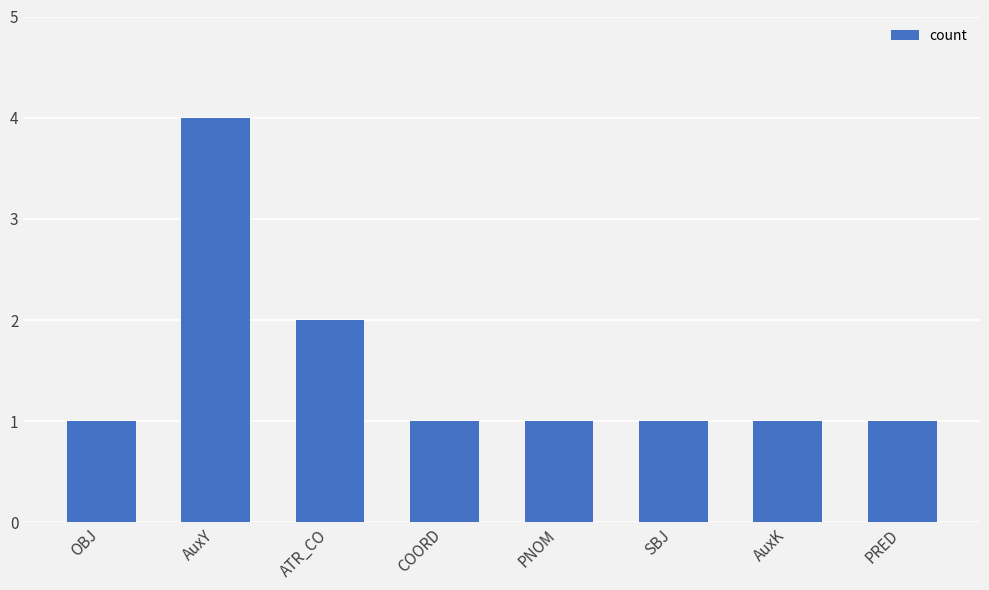

Does the chart contain any negative values?

No